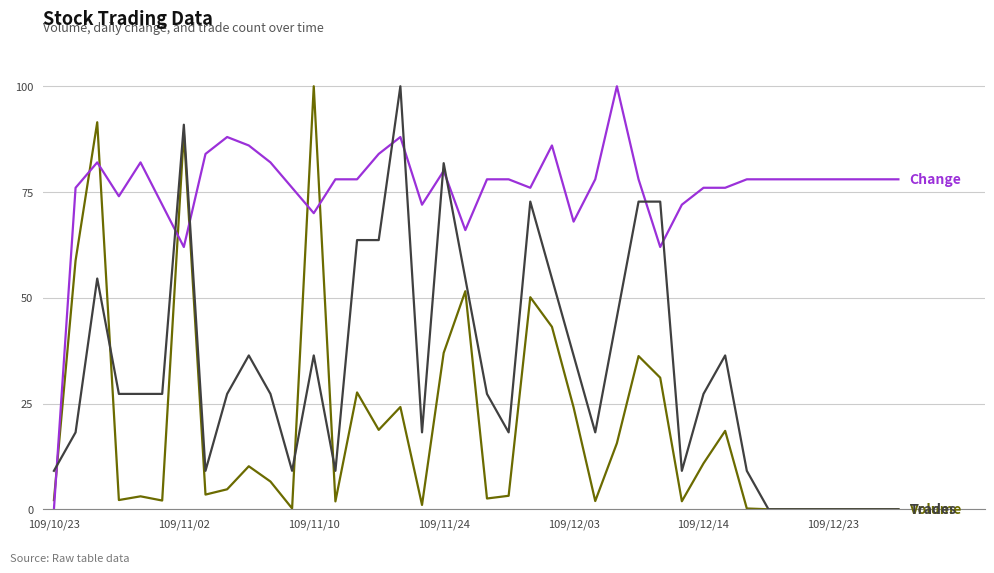

How many categories are shown in the chart?

40